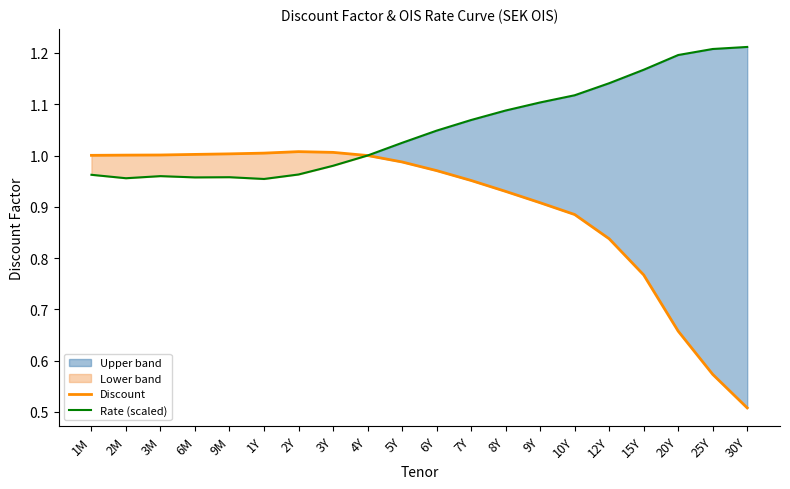

Is the value of Discount at 25Y greater than the value of Rate (scaled) at 6Y?

No